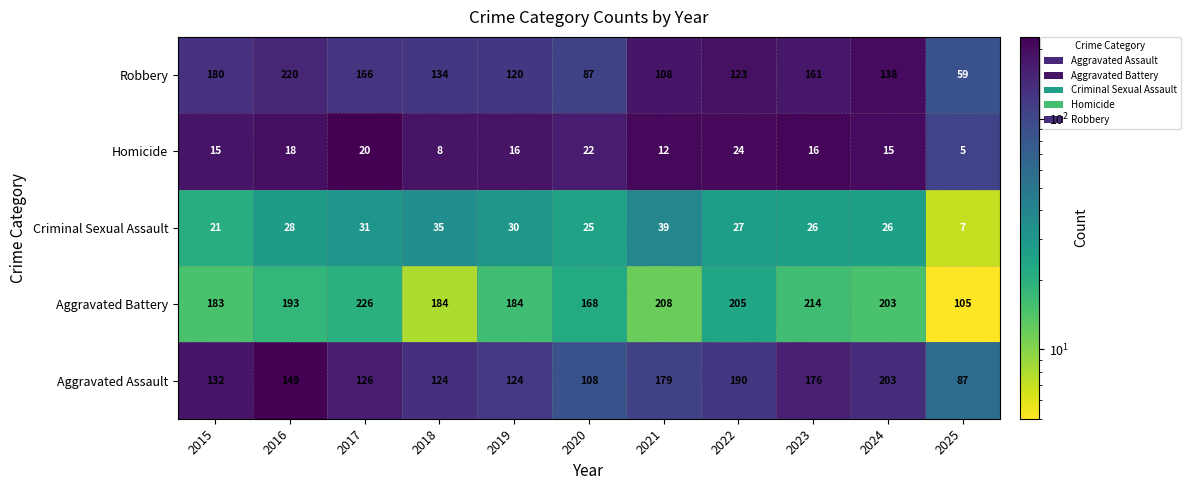

Which series has the widest spread of values?

Robbery